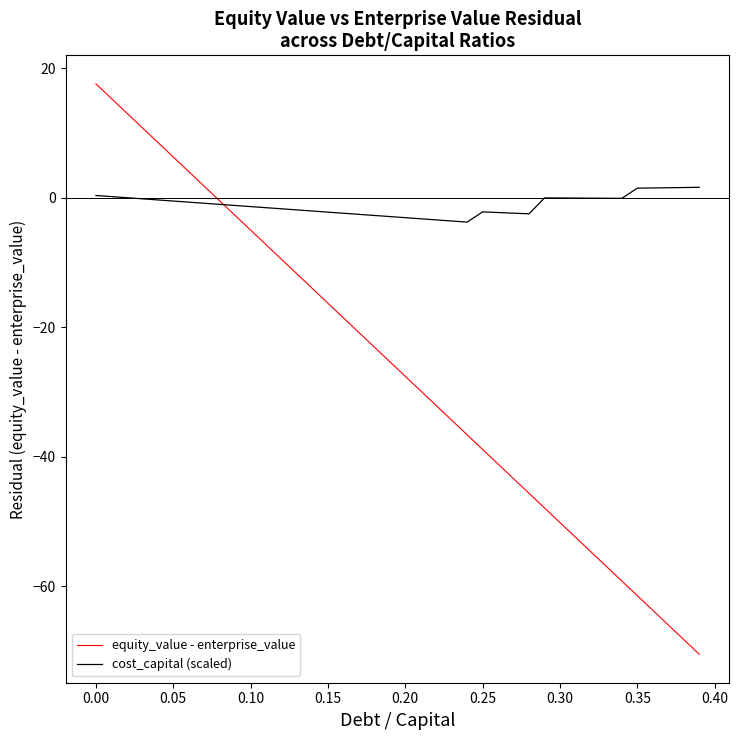

What is the difference between the maximum and minimum values in the cost_capital (scaled) series?

5.4